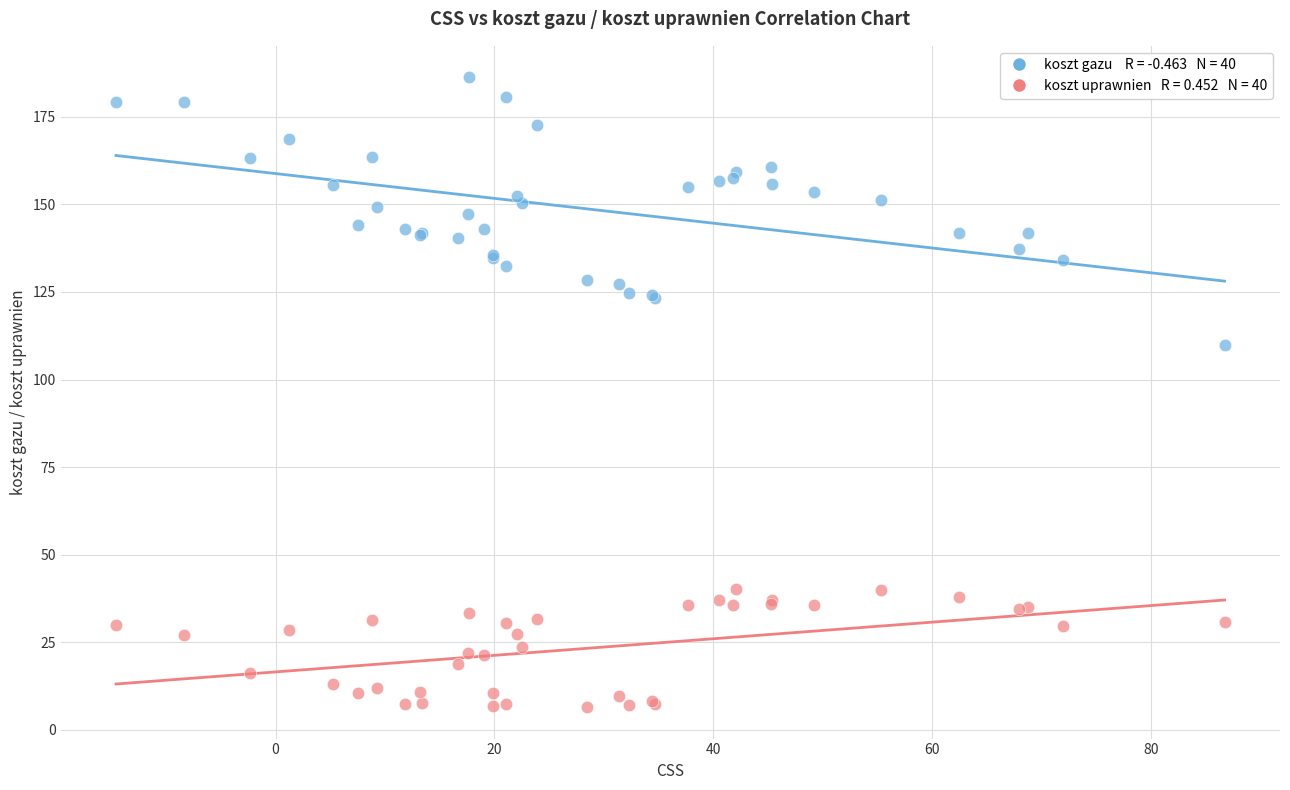

Across all series, what Y value is closest to 96?

109.8